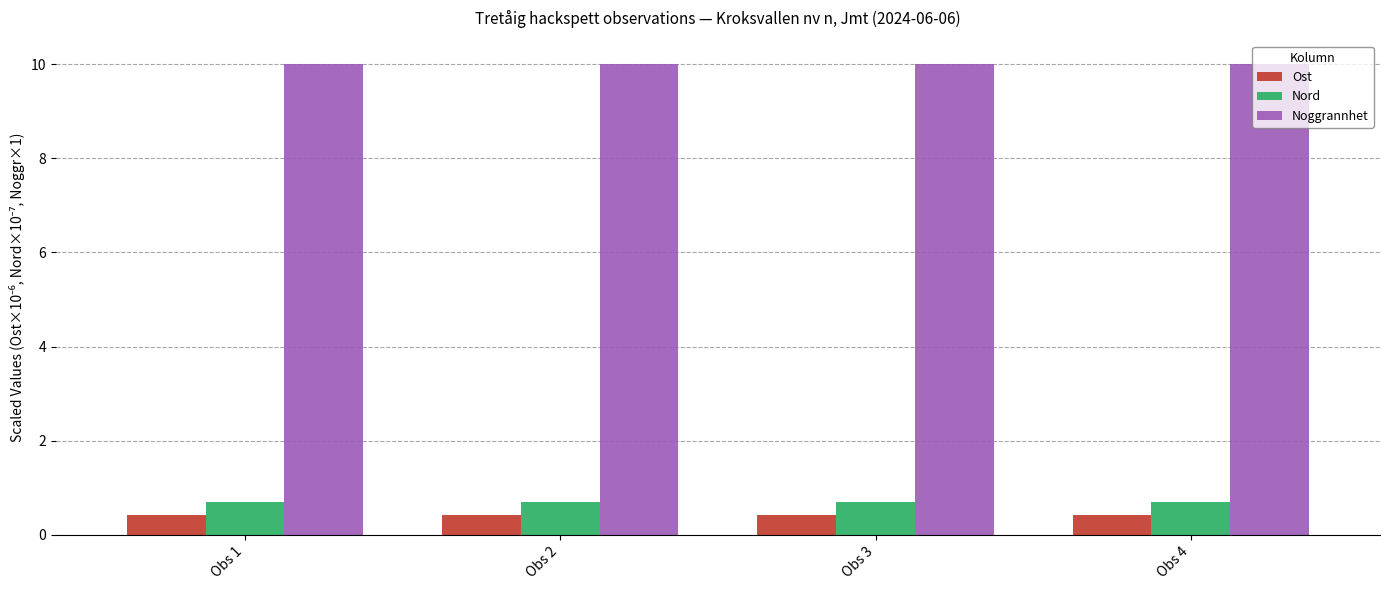

What are all the series names shown in the legend?

Ost, Nord, Noggrannhet